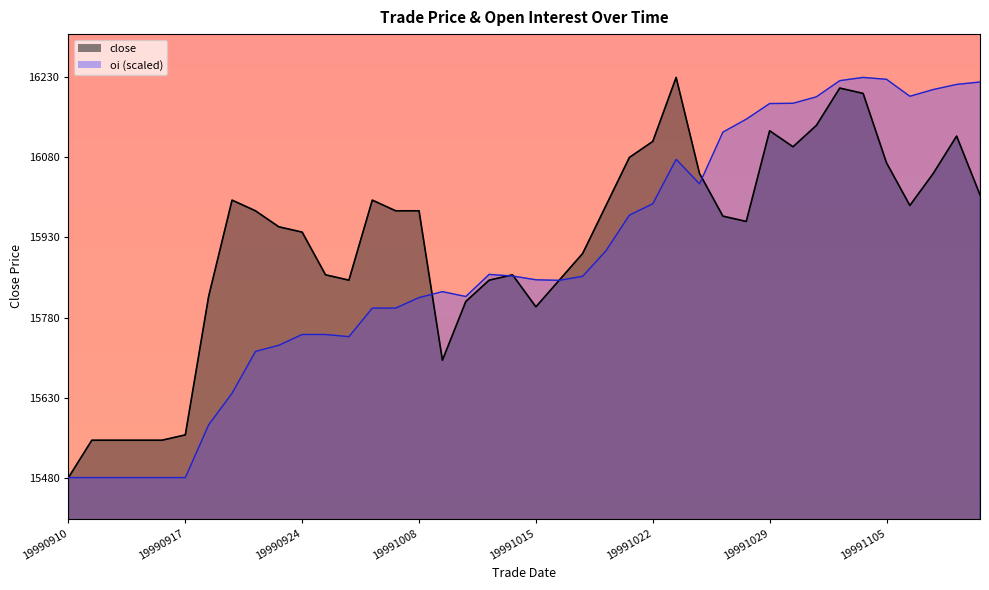

Reading right to left, list all the values displayed in this chart.

close: 16010.0	16120.0	16050.0	15990.0	16070.0	16200.0	16210.0	16140.0	16100.0	16130.0	15960.0	15970.0	16050.0	16230.0	16110.0	16080.0	15990.0	15900.0	15850.0	15800.0	15860.0	15850.0	15810.0	15700.0	15980.0	15980.0	16000.0	15850.0	15860.0	15940.0	15950.0	15980.0	16000.0	15820.0	15560.0	15550.0	15550.0	15550.0	15550.0	15480.0
oi: 16221.4	16216.9	16207.3	16194.6	16226.5	16230.0	16223.9	16193.6	16181.5	16181.0	16151.7	16127.5	16030.5	16076.5	15993.1	15971.9	15905.3	15857.3	15849.7	15850.7	15857.8	15860.8	15819.4	15828.5	15817.4	15797.7	15797.7	15744.1	15748.2	15748.2	15728.0	15716.4	15638.1	15579.0	15480.0	15480.0	15480.0	15480.0	15480.0	15480.0